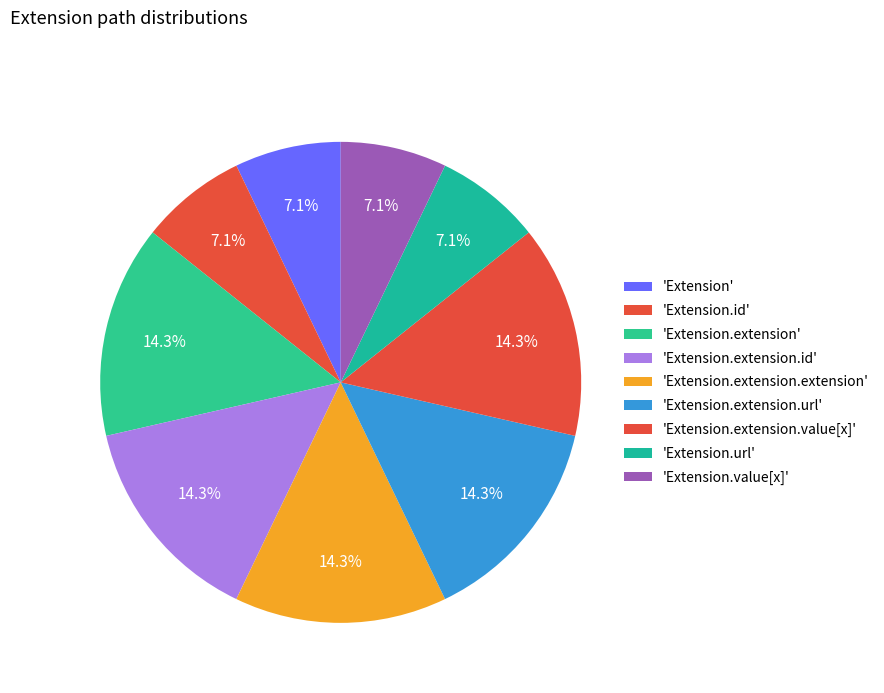

How many slices are in this pie chart?

9